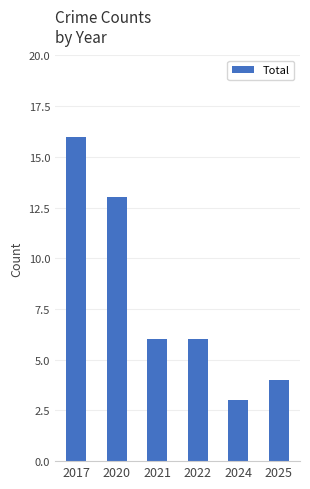

What is the average value?

8